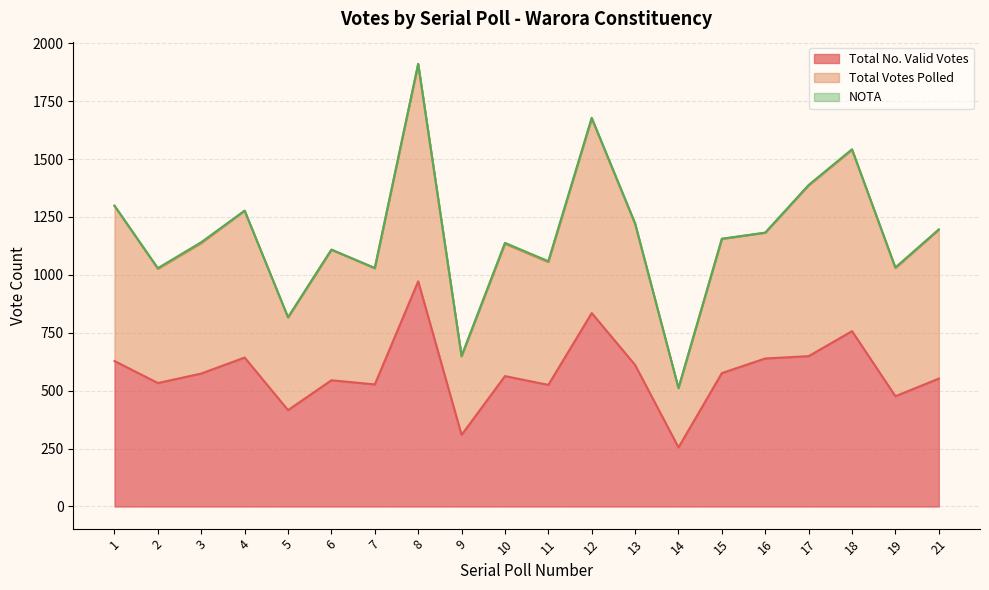

What is the spread (max minus min) of values at 21?

644